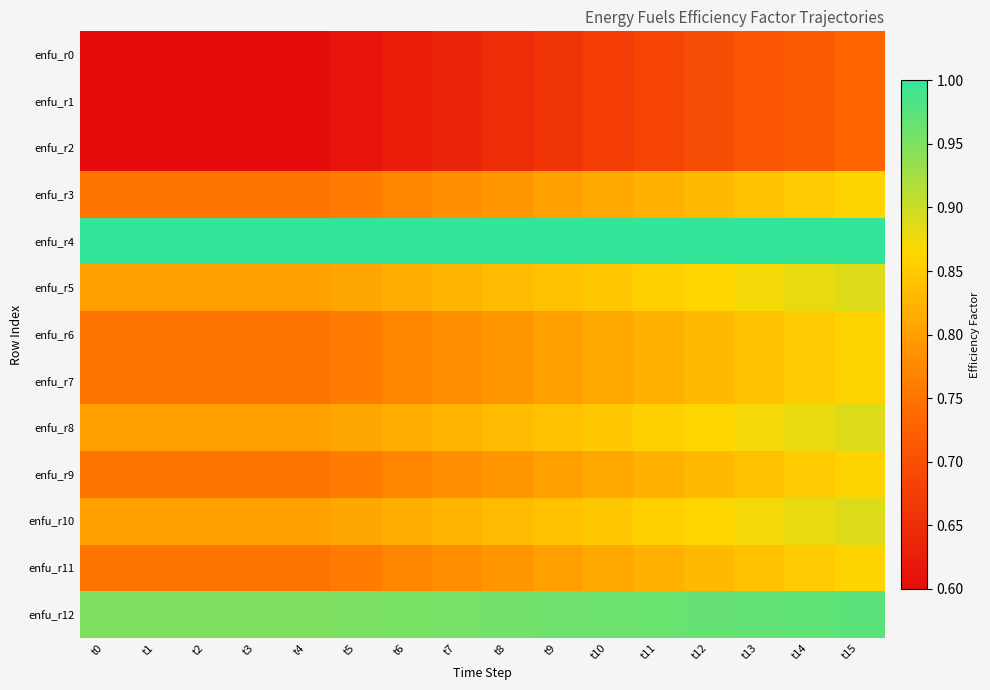

Which label corresponds to the largest value in the chart?

t0